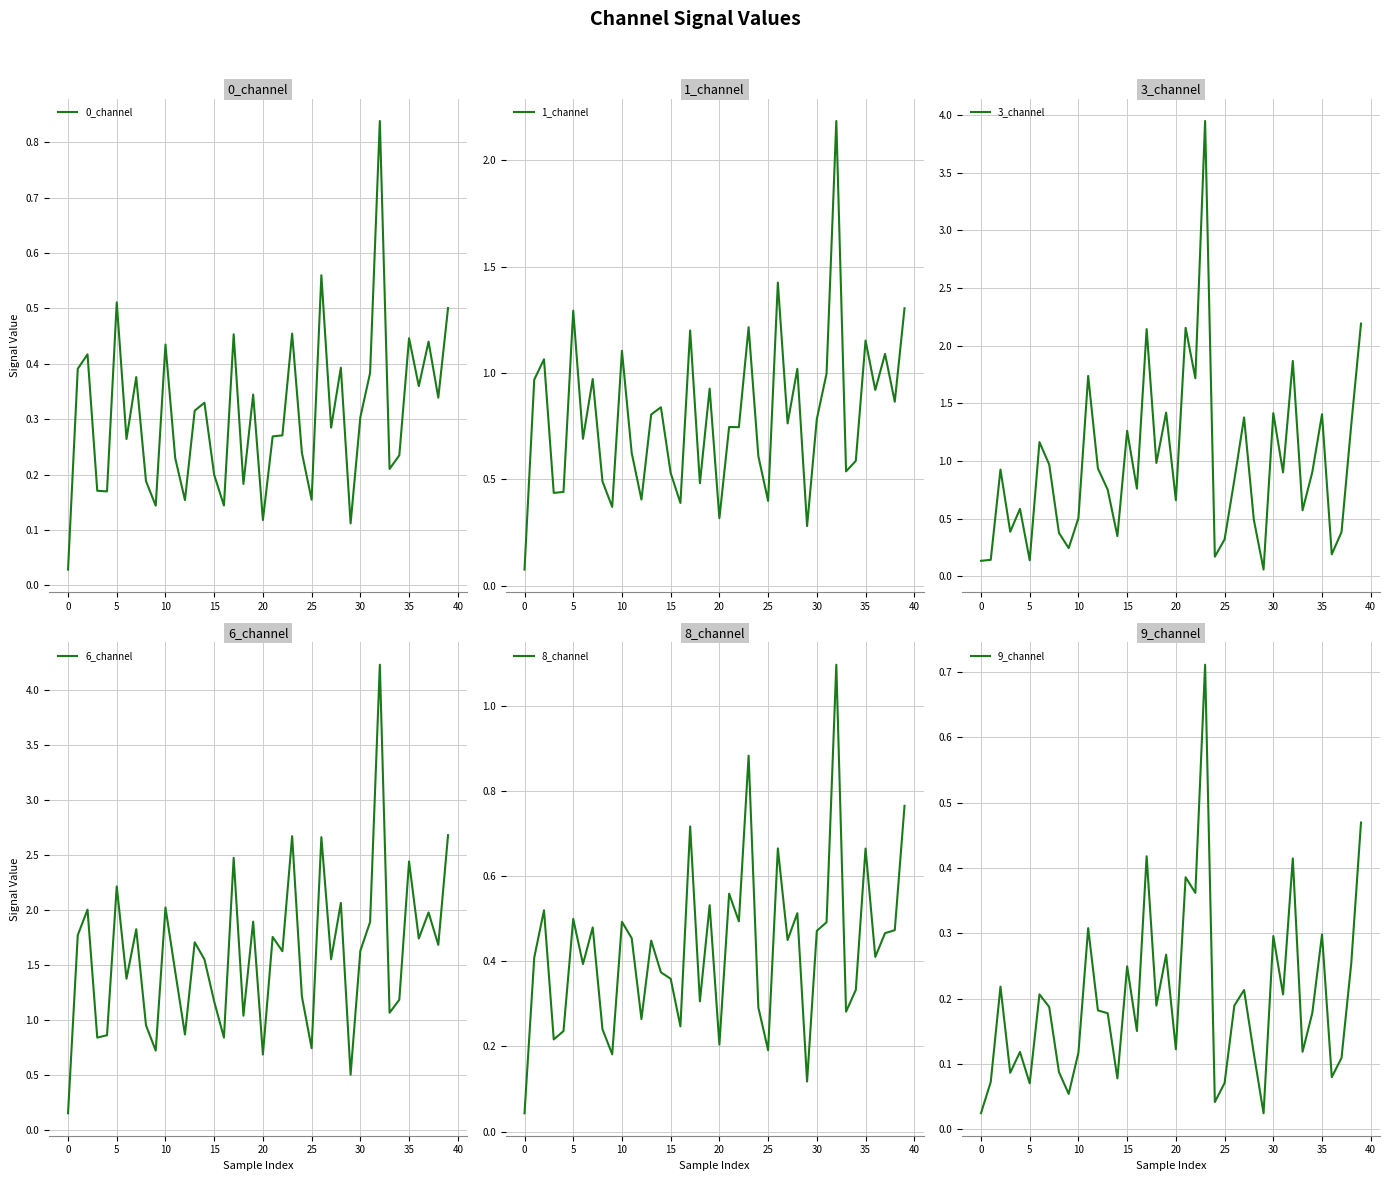

Does the chart have visible grid lines?

Yes